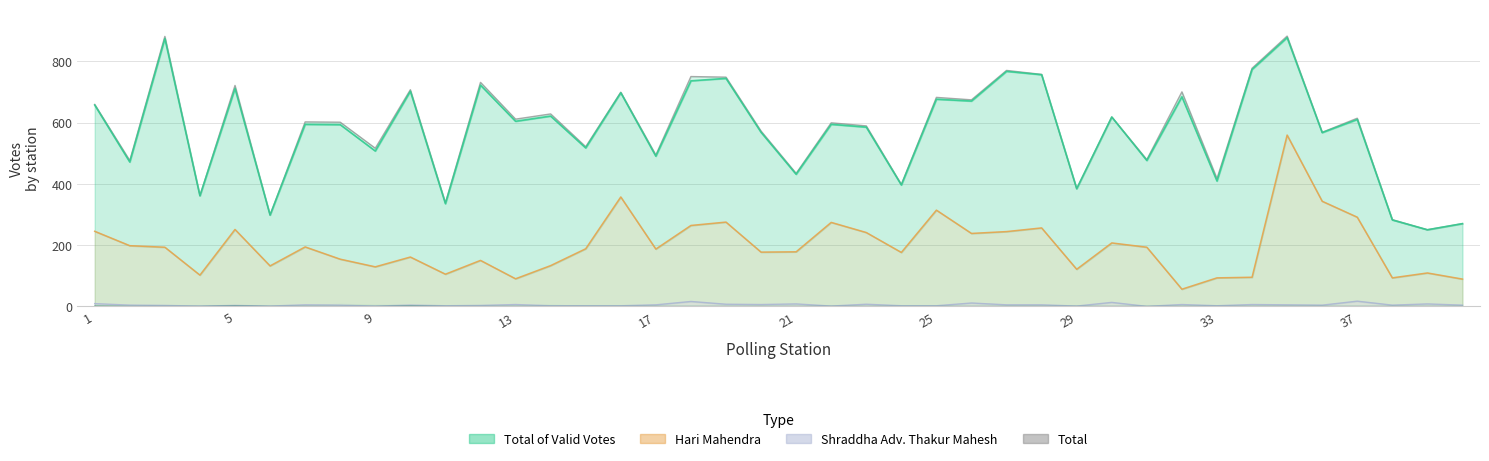

True or false: Hari Mahendra and Subhash Alias Panditshet Patil cross at least once.

False